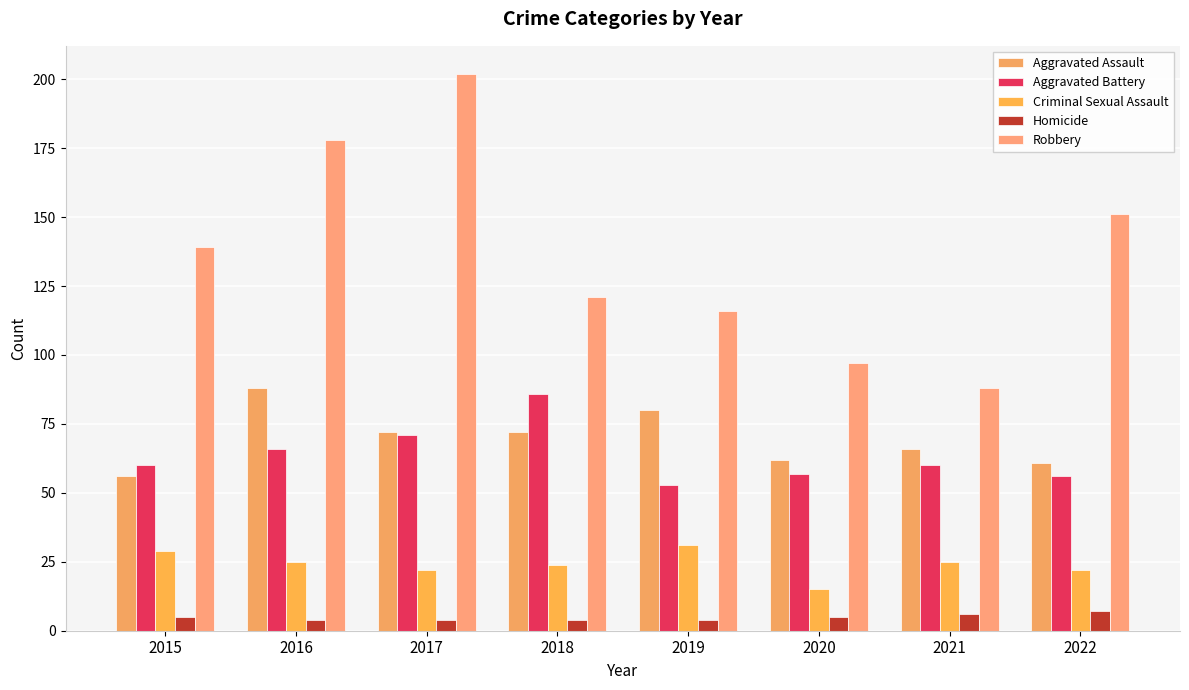

Is the value of Robbery at 2015 greater than the value of Homicide at 2016?

Yes